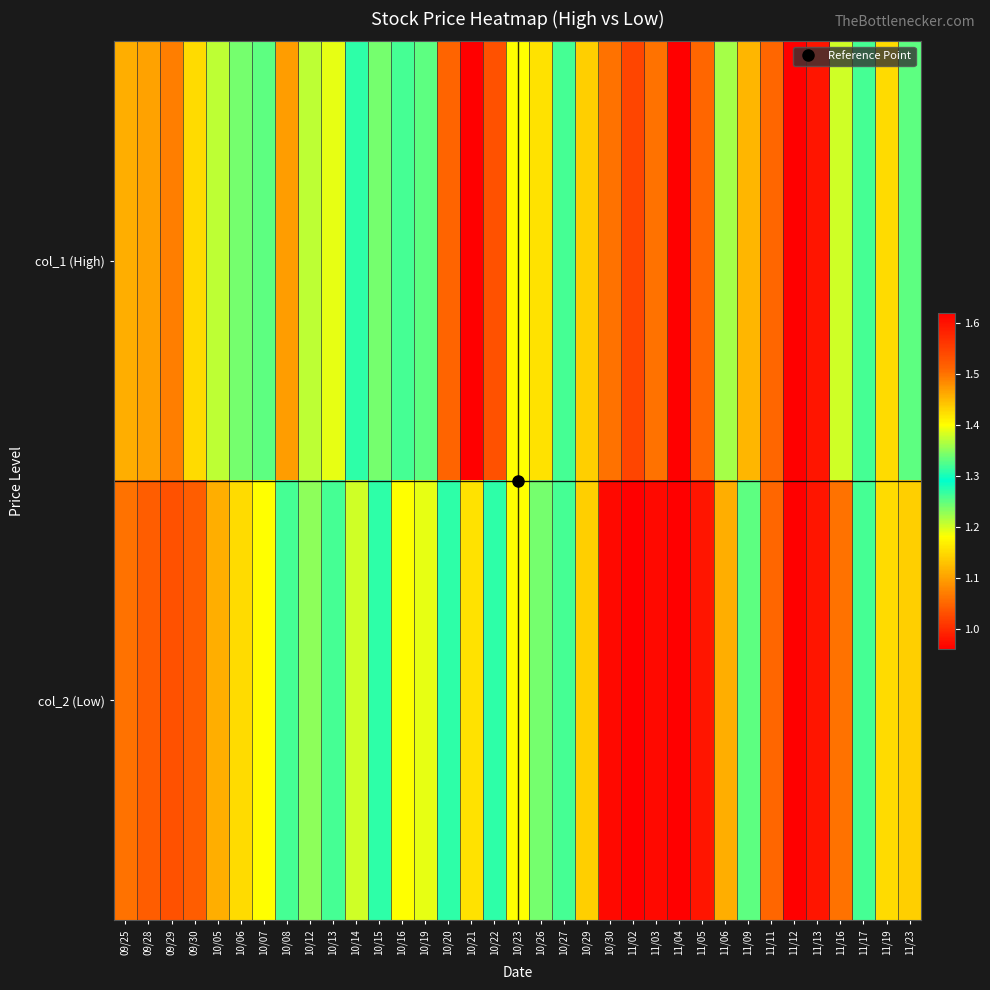

Reading right to left, what are all the values shown in this chart?

col_1 (High): 11/23=1.2	11/19=1.1	11/17=1.3	11/16=1.2	11/13=1.0	11/12=1.0	11/11=1.1	11/09=1.4	11/06=1.4	11/05=1.1	11/04=1.0	11/03=1.1	11/02=1.0	10/30=1.1	10/29=1.1	10/27=1.3	10/26=1.4	10/23=1.4	10/22=1.5	10/21=1.6	10/20=1.5	10/19=1.2	10/16=1.3	10/15=1.3	10/14=1.3	10/13=1.4	10/12=1.4	10/08=1.5	10/07=1.2	10/06=1.2	10/05=1.2	09/30=1.1	09/29=1.1	09/28=1.1	09/25=1.1
col_2 (Low): 11/23=1.1	11/19=1.1	11/17=1.3	11/16=1.1	11/13=1.0	11/12=1.0	11/11=1.1	11/09=1.2	11/06=1.1	11/05=1.0	11/04=1.0	11/03=1.0	11/02=1.0	10/30=1.0	10/29=1.1	10/27=1.3	10/26=1.3	10/23=1.4	10/22=1.3	10/21=1.4	10/20=1.3	10/19=1.2	10/16=1.2	10/15=1.3	10/14=1.2	10/13=1.3	10/12=1.2	10/08=1.3	10/07=1.2	10/06=1.1	10/05=1.1	09/30=1.0	09/29=1.0	09/28=1.0	09/25=1.1